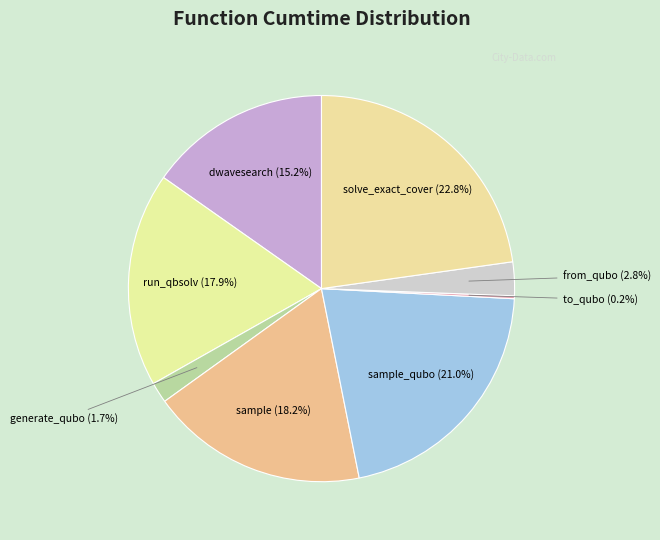

Is there any slice that represents more than half of the pie?

No